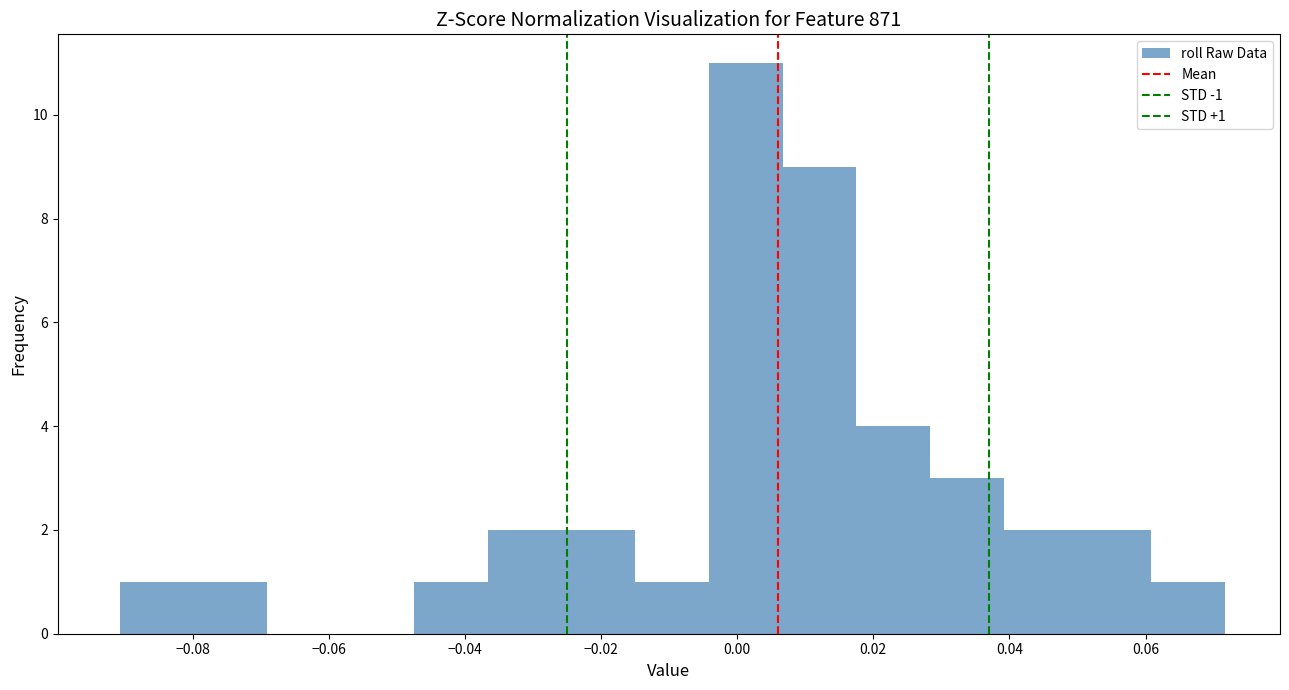

Which range on the x-axis has the tallest bar?

-0.004 to 0.006